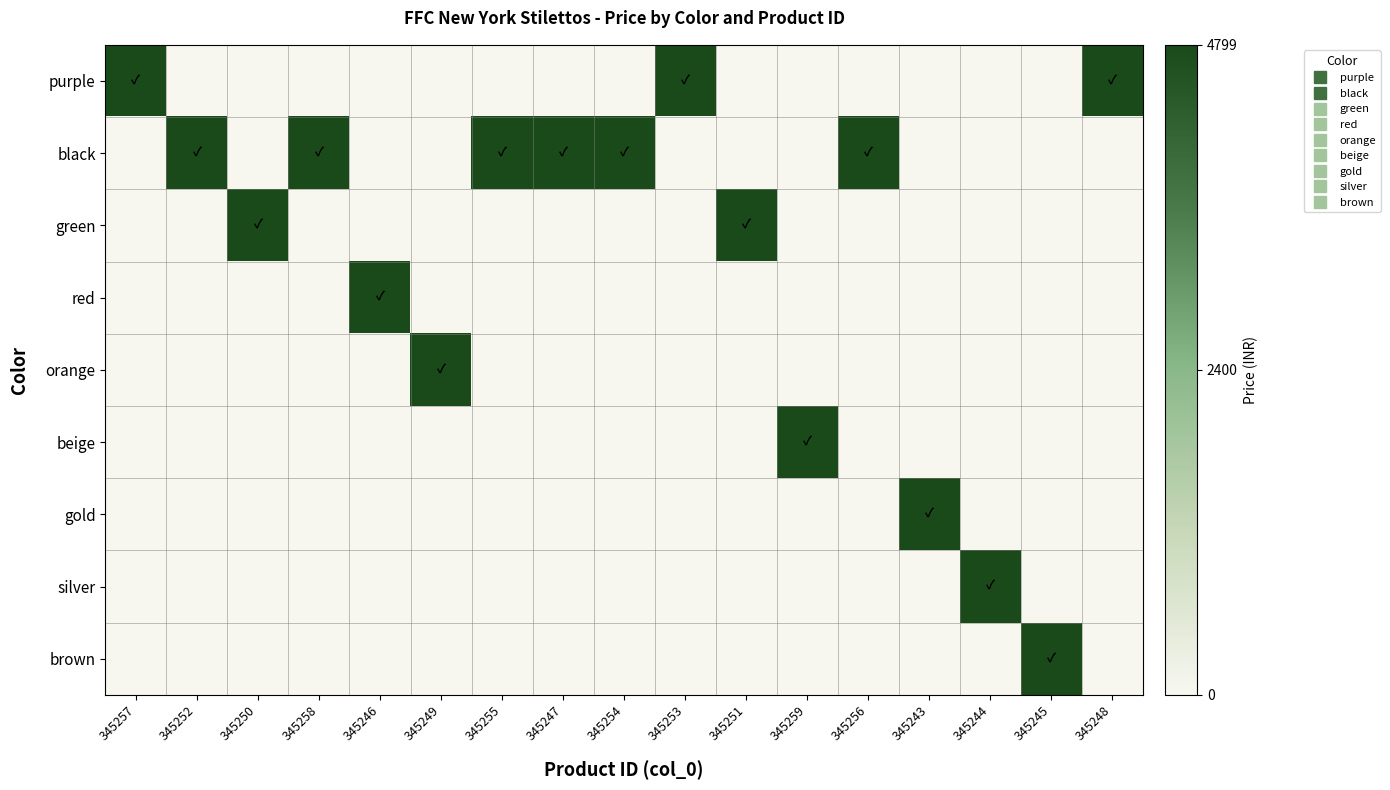

Count the number of data series in this chart.

9